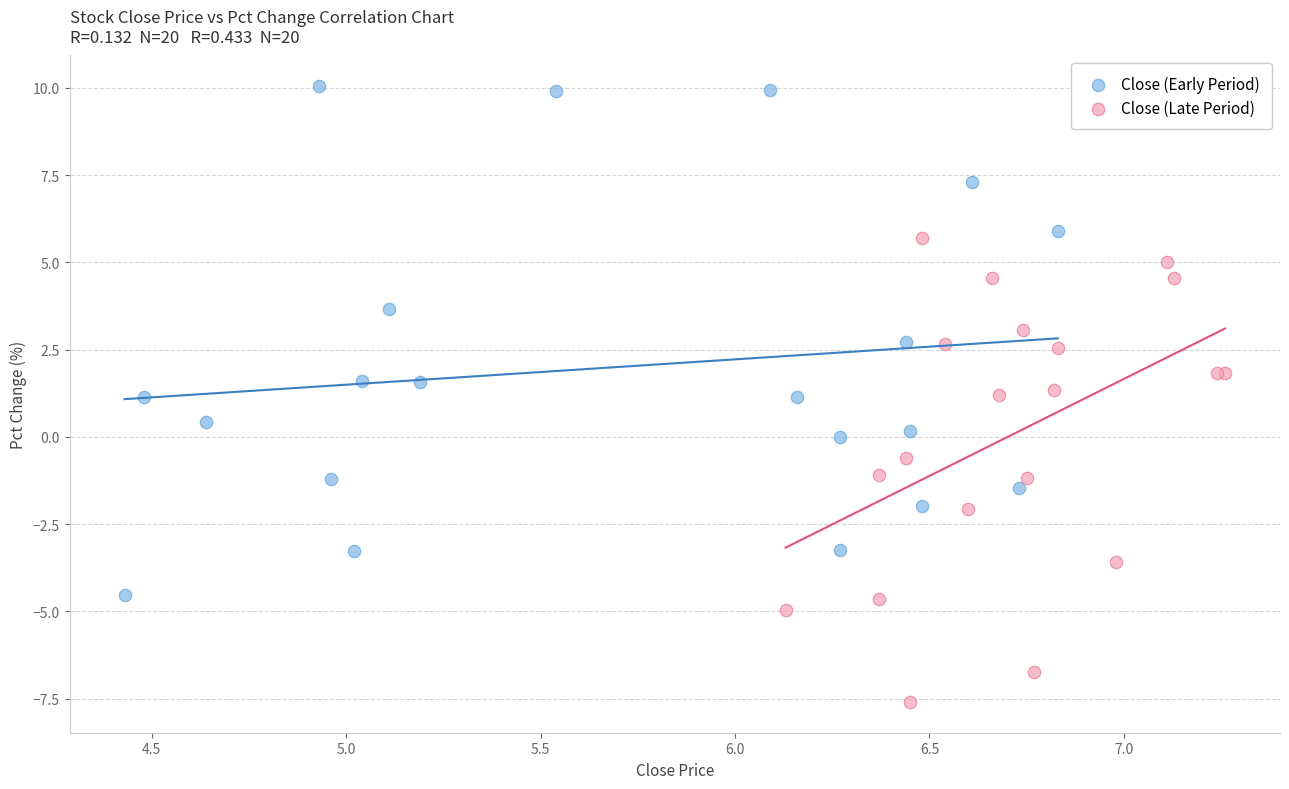

What are all the series names shown in the legend?

Close (Early Period), Close (Late Period)